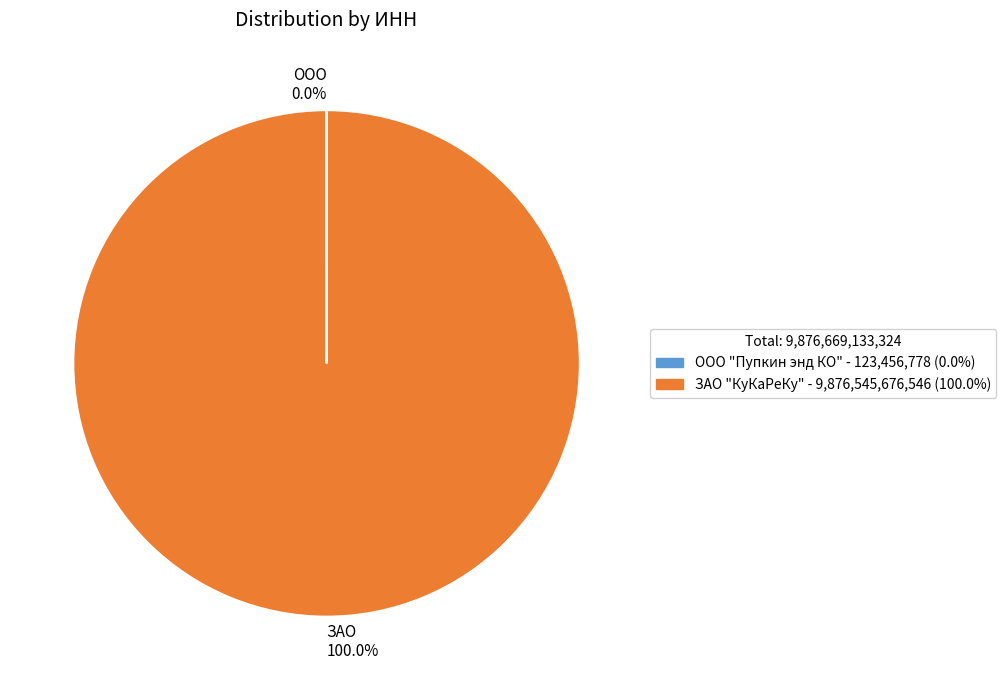

Is ЗАО 100.0% the majority of the pie?

Yes